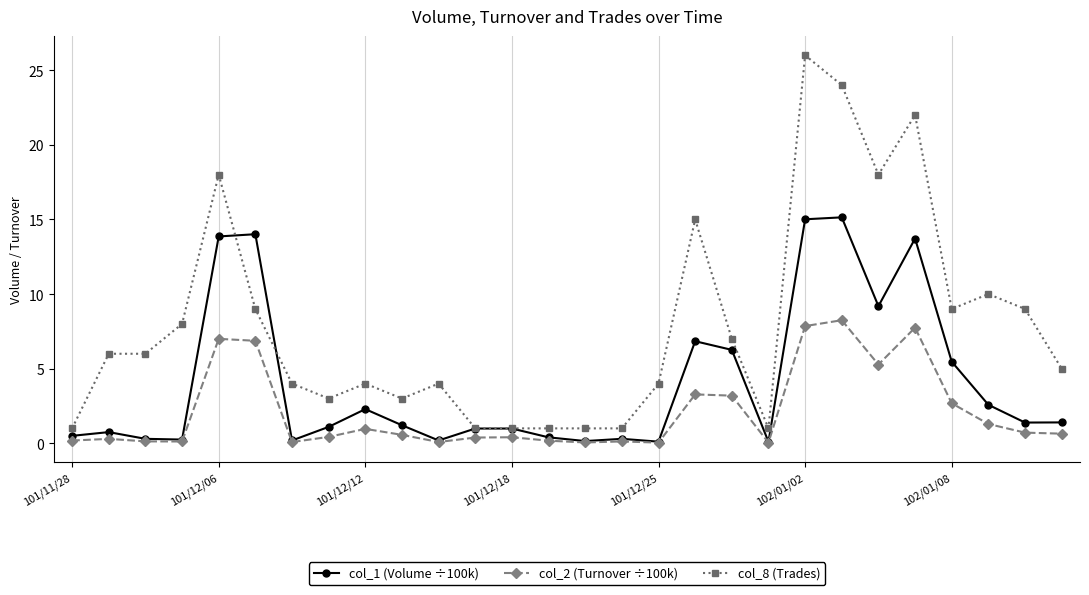

Rank the series by their average value, from lowest to highest.

col_2 (Turnover ÷100k), col_1 (Volume ÷100k), col_8 (Trades)